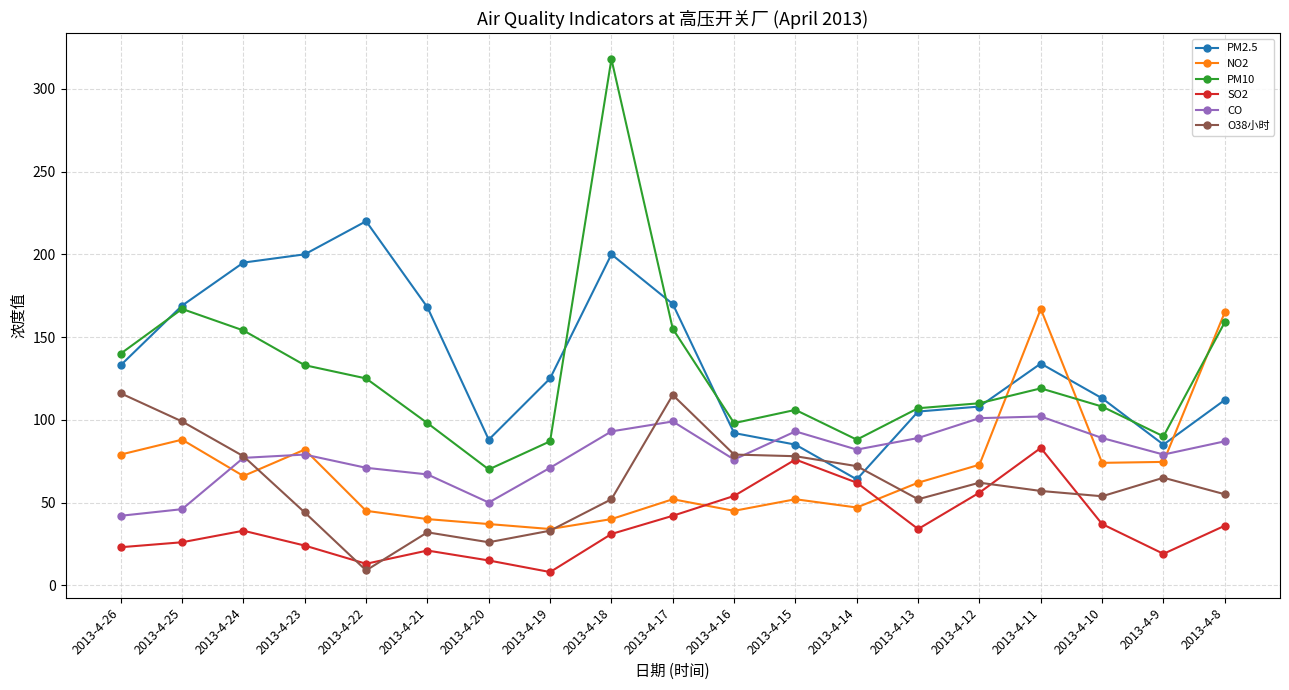

What is the sum of all CO values?

1493.0